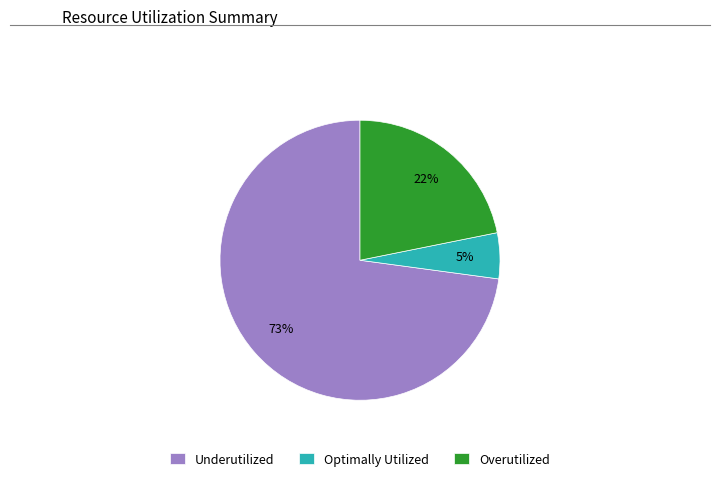

How many slices are in this pie chart?

3